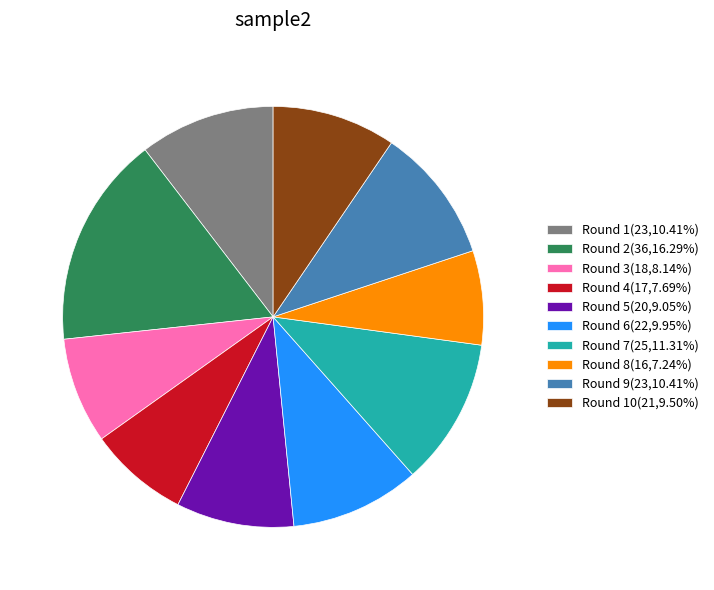

Combined, do Round 3(18,8.14%) and Round 1(23,10.41%) account for over 50%?

No